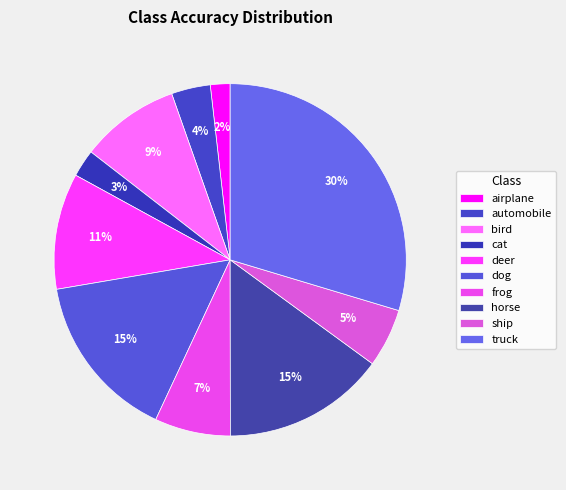

To the nearest percent, what is the difference between the automobile and truck slice percentages?

26%